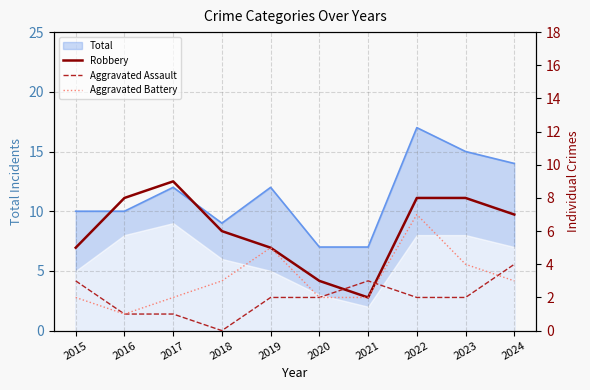

Is it true that Aggravated Assault equals 6 at 2024?

False